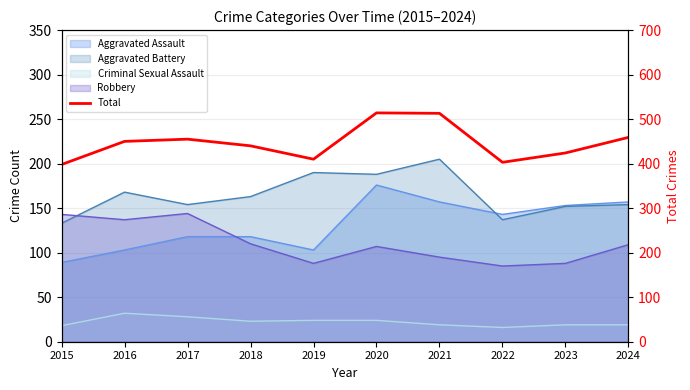

At which category does the chart reach its peak across all series?

2020